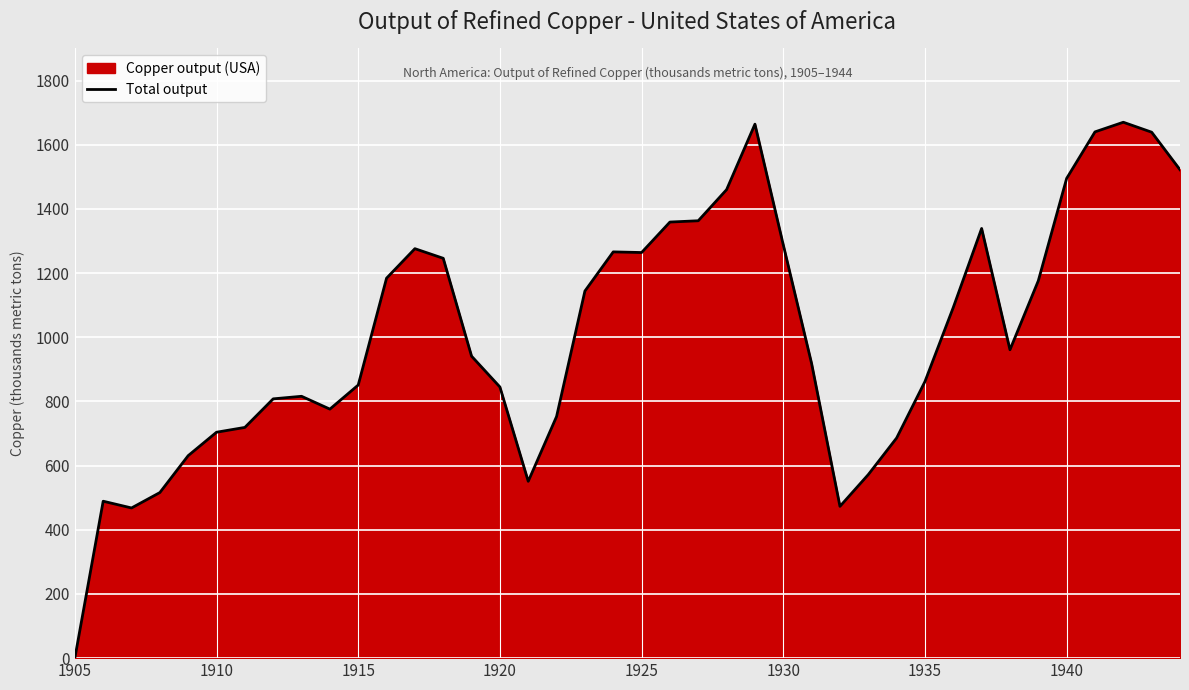

What is the difference between the maximum and minimum values?

1670